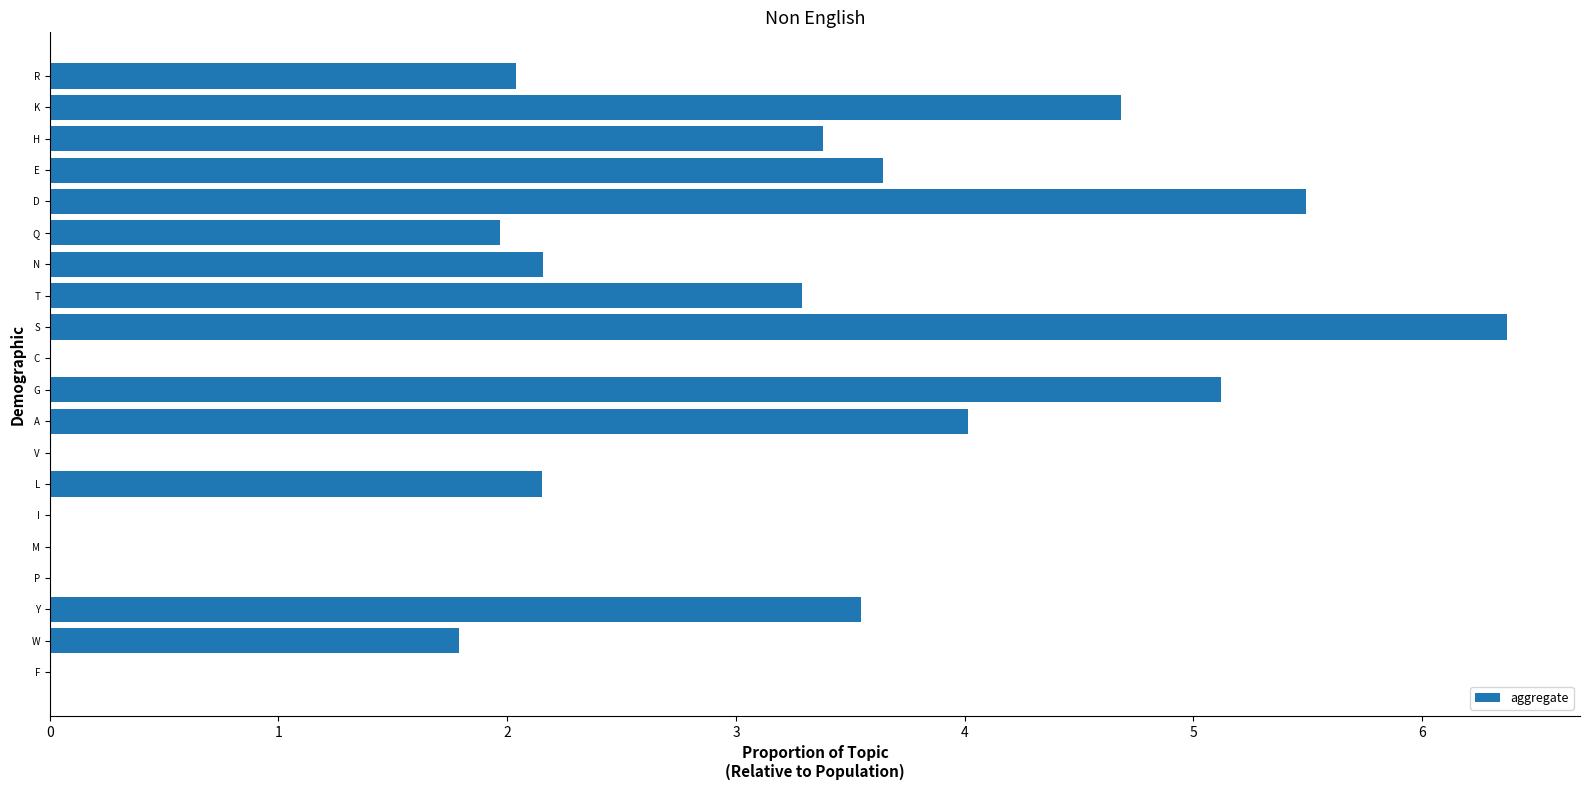

What is the sum of all values?

49.7